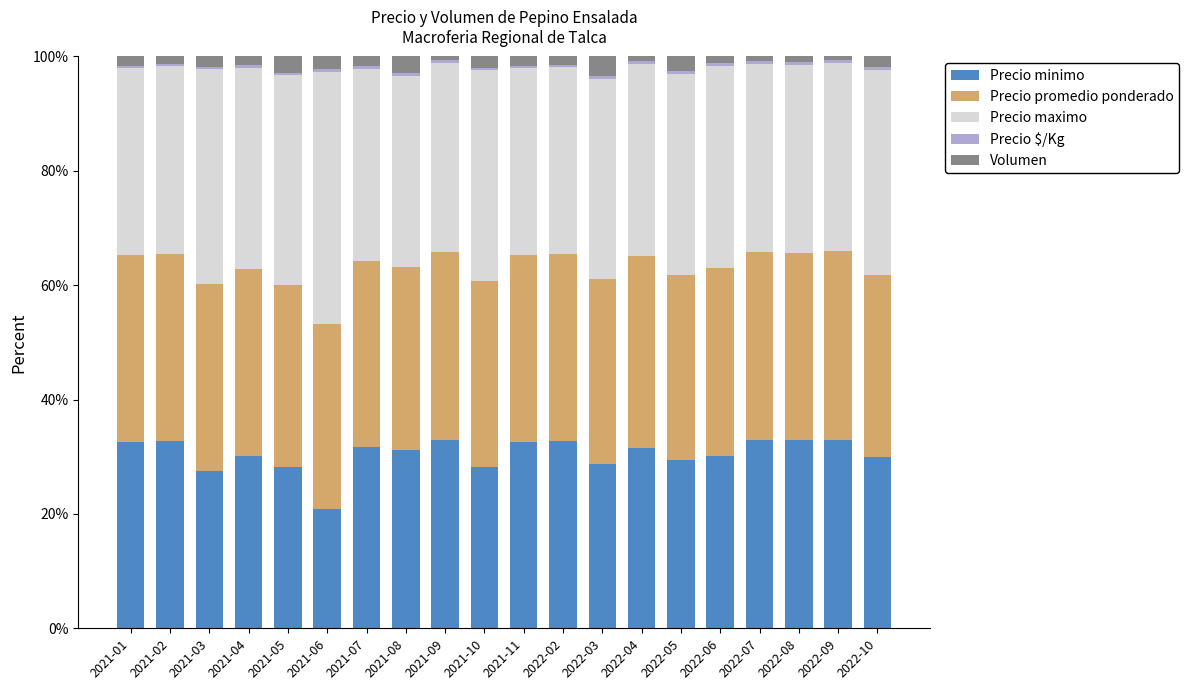

Is it true that Precio minimo equals 18.9 at 2022-09?

False